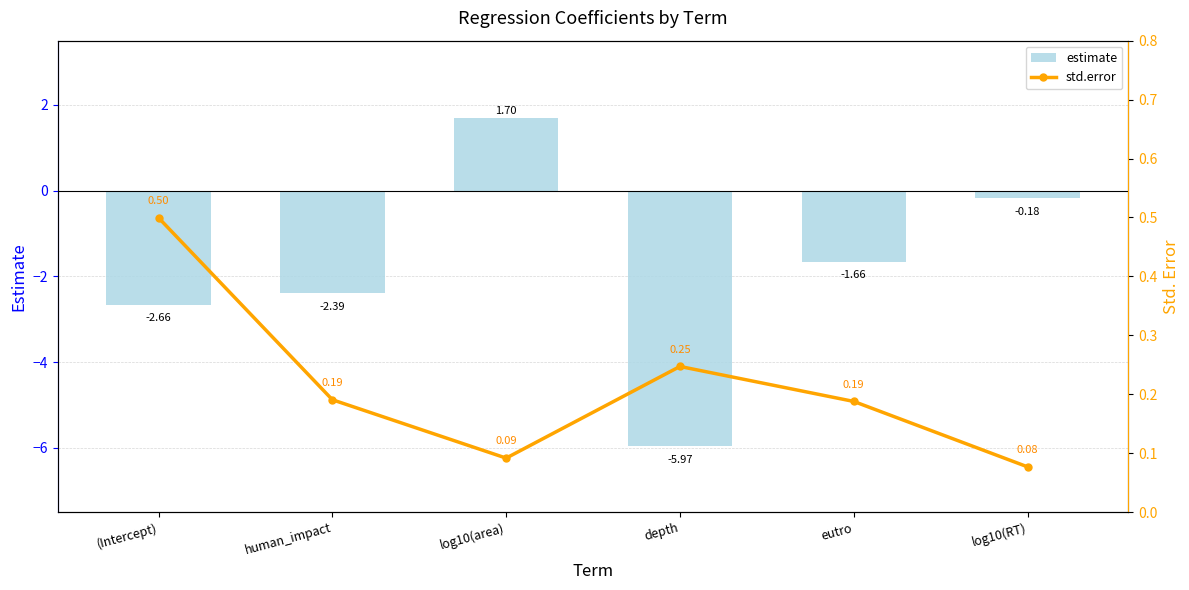

Rank the series at eutro from highest to lowest value.

std.error, estimate